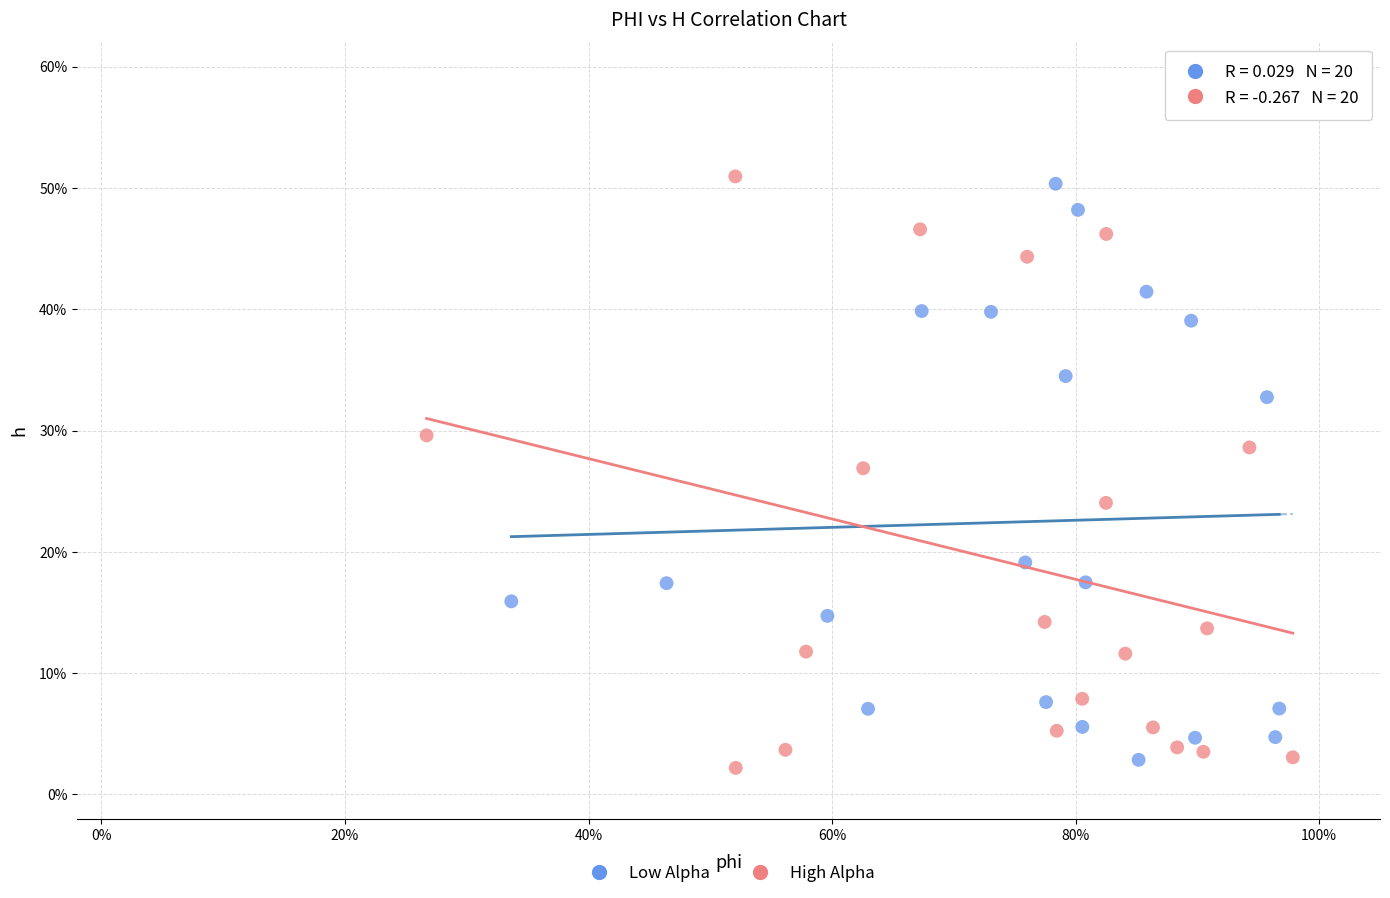

Which series has the widest spread of Y values?

High Alpha